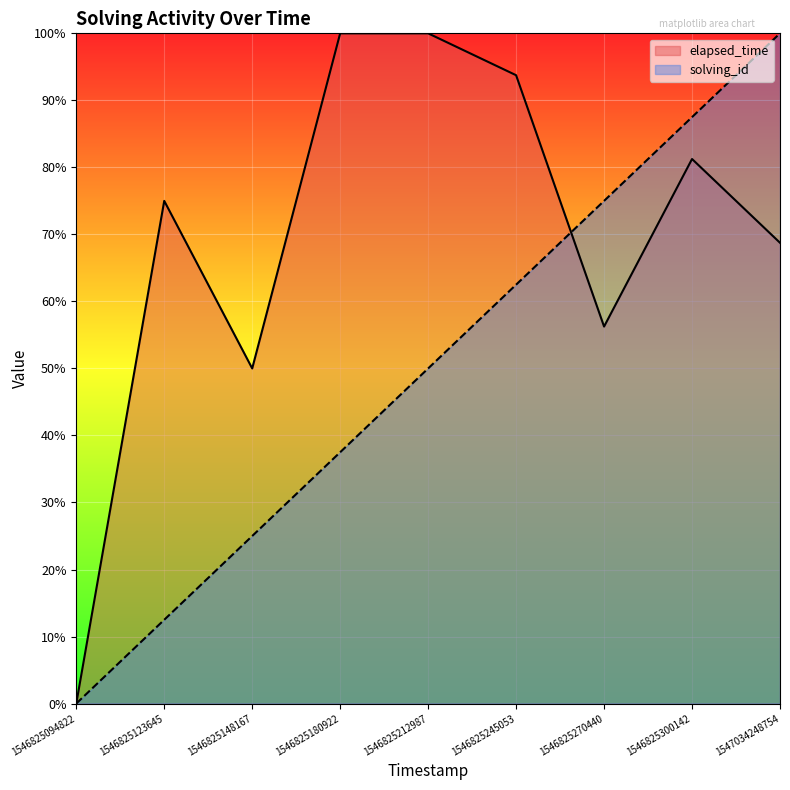

What is the value of the solving_id point at the 6th from the left?

62.5